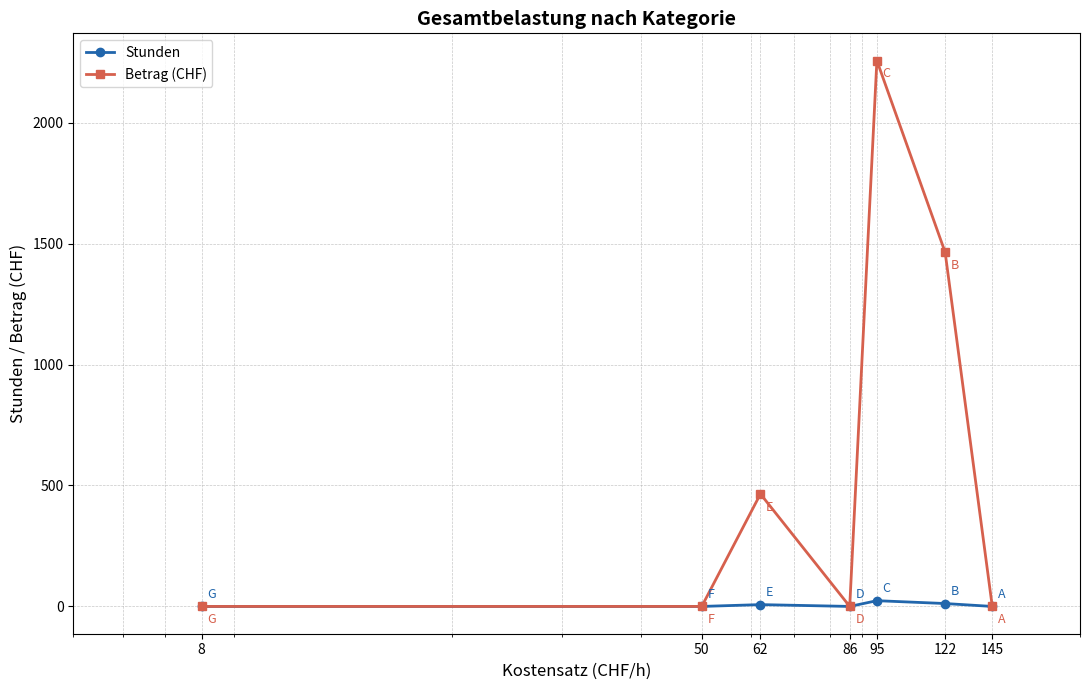

Which series has the largest total across all categories?

Betrag (CHF)